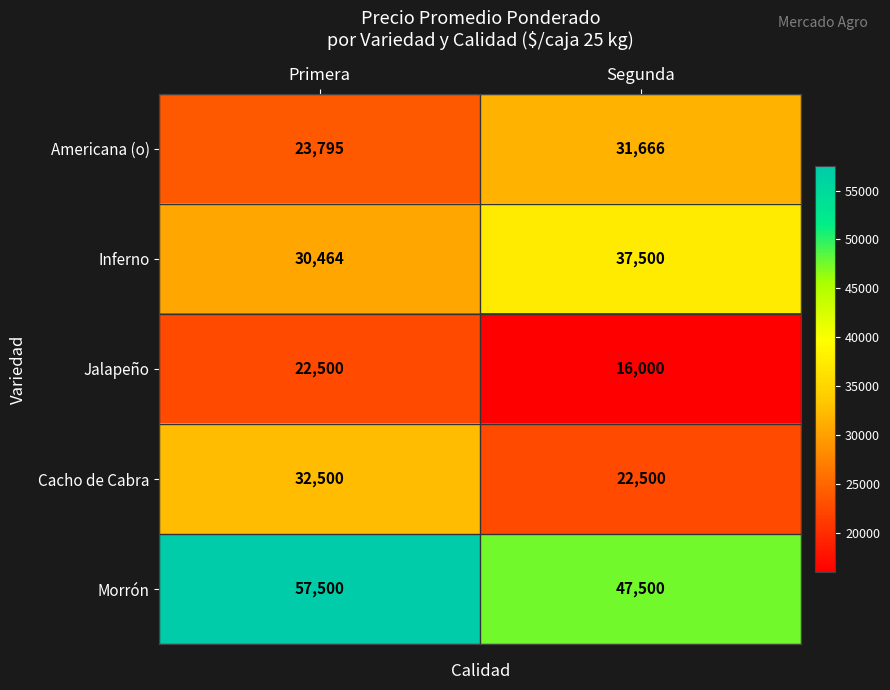

What is the difference between the highest and lowest values at Segunda?

31500